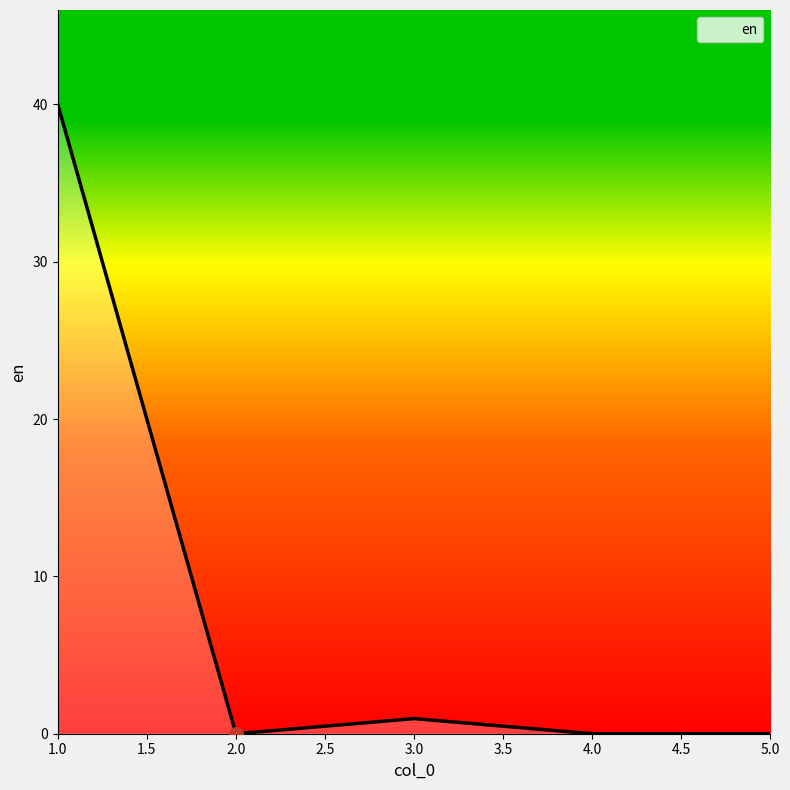

What is the greatest value displayed?

40.0